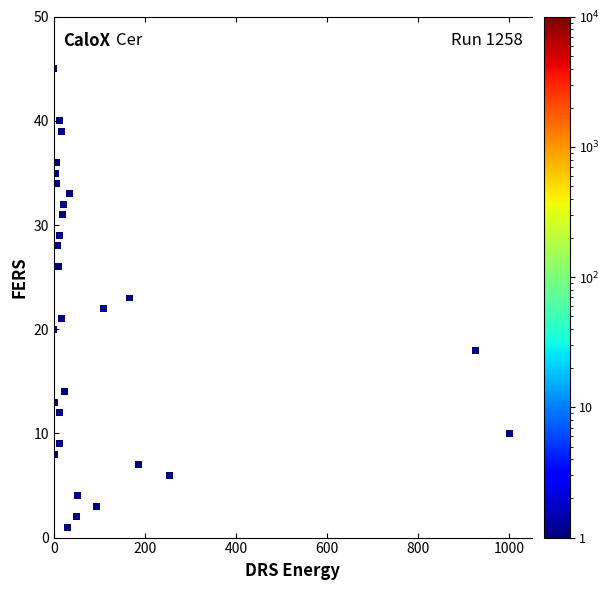

What is the range of Y values (max minus min)?

44